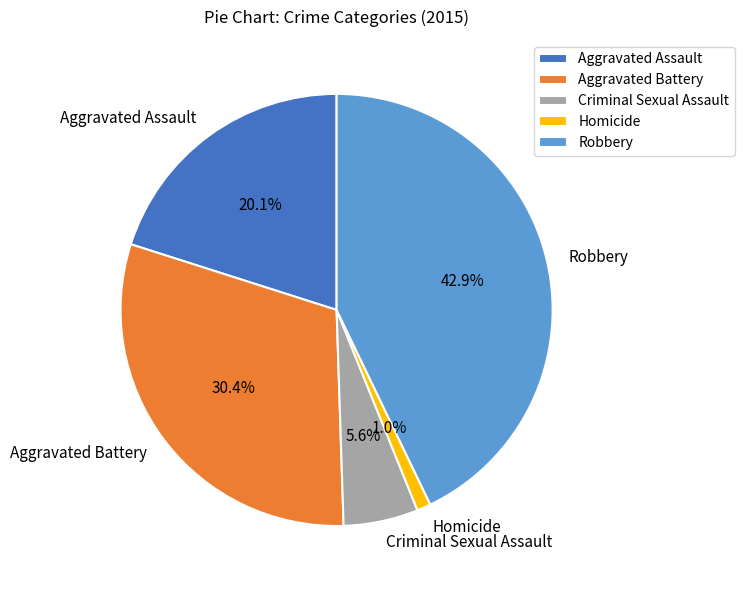

Rank the categories by value from highest to lowest.

Robbery, Aggravated Battery, Aggravated Assault, Criminal Sexual Assault, Homicide